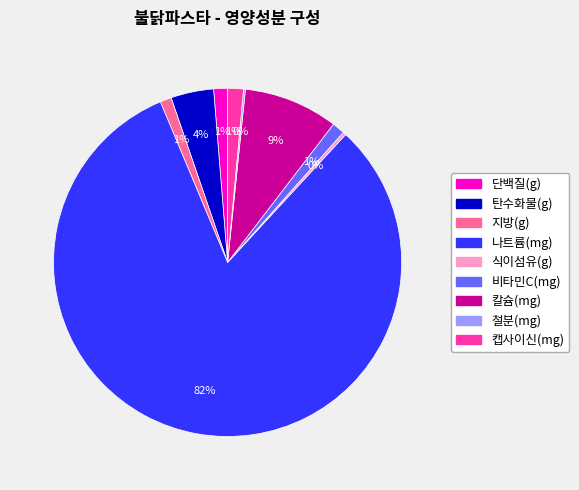

Is the sum of 캡사이신(mg) and 비타민C(mg) greater than half?

No